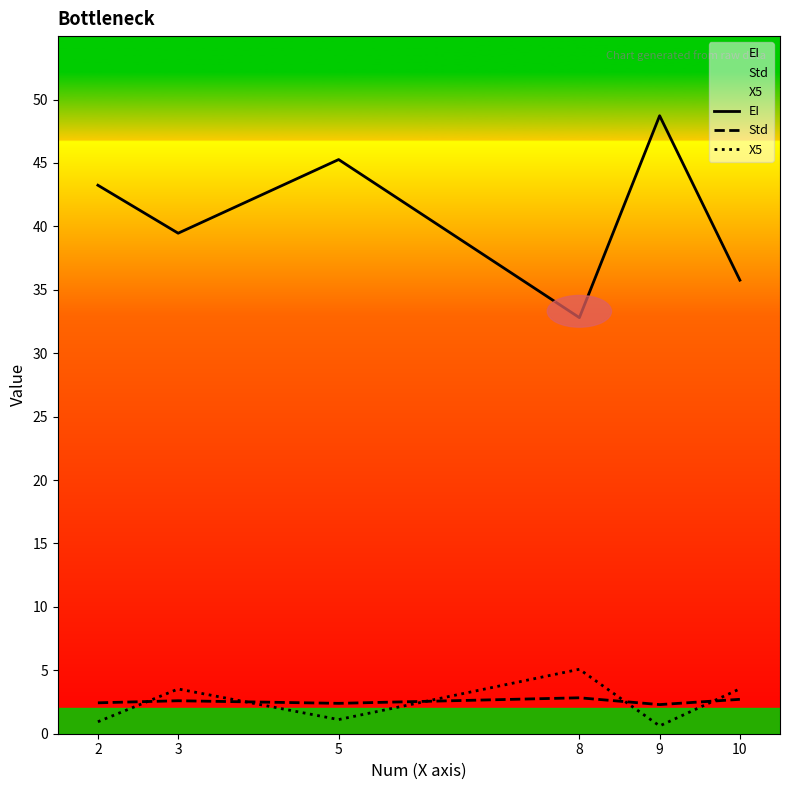

The value of EI at 10 is 64.3. True or false?

False